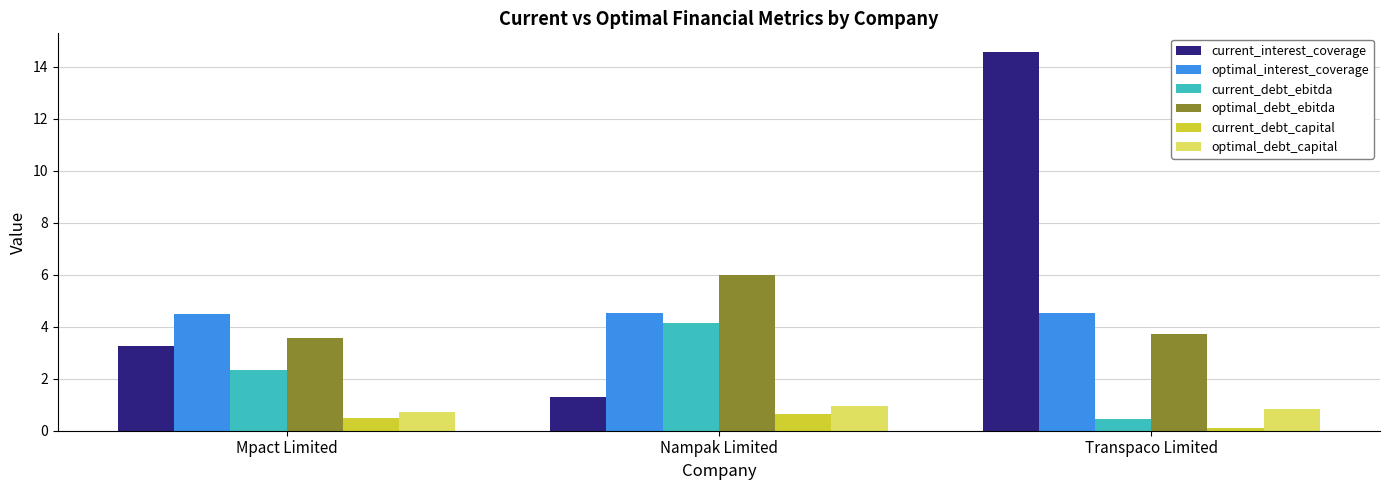

Are the bars horizontal?

No